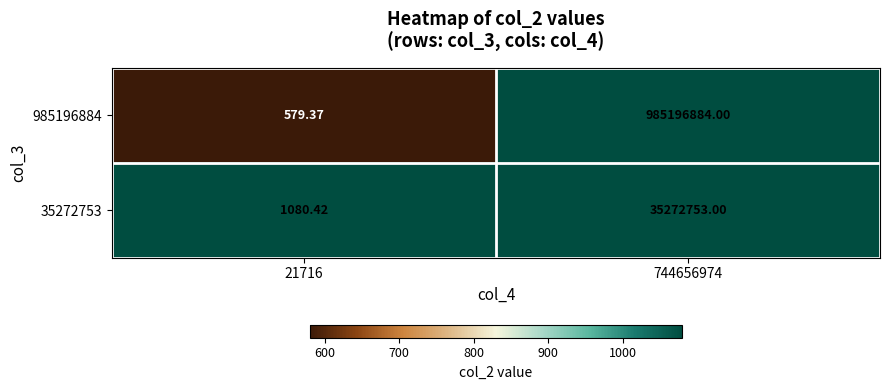

Is the value of 985196884 at 21716 greater than the value of 35272753 at 21716?

No